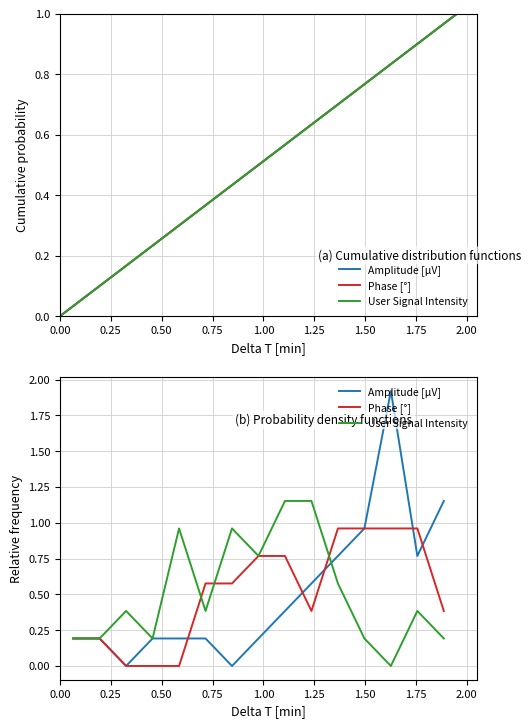

How many interior local valleys does the User Signal Intensity series have?

4